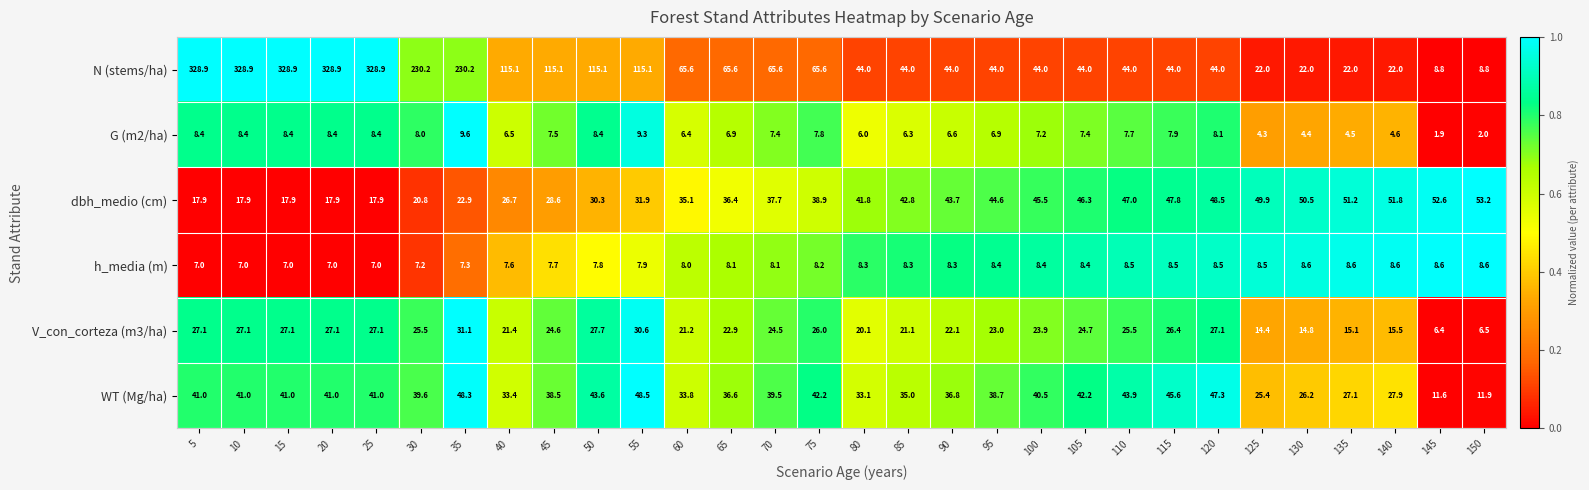

What is the total value across all series at 25?

430.3